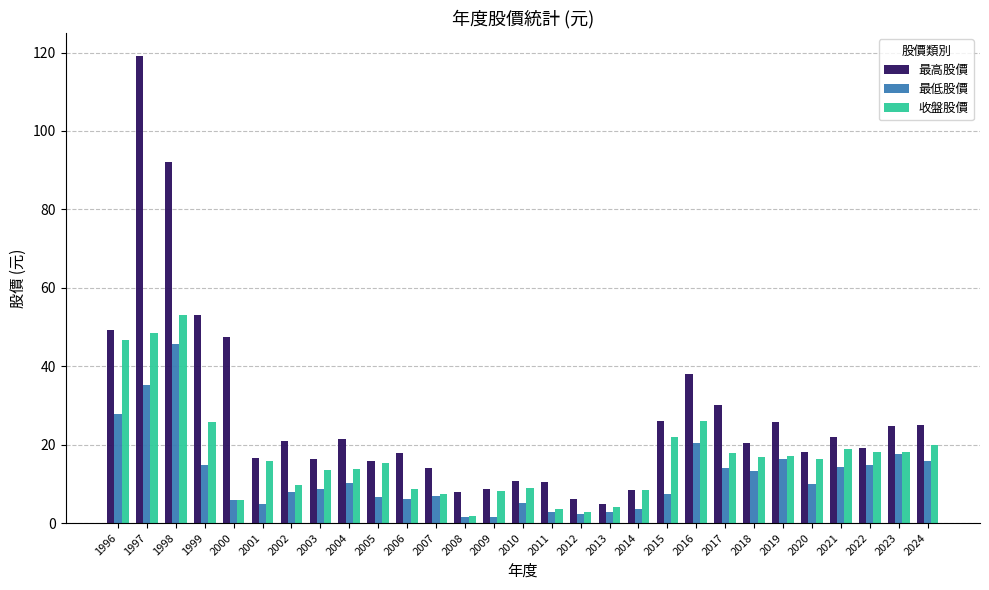

What is the value of the 收盤股價 bar at the 8th from the left?

13.6